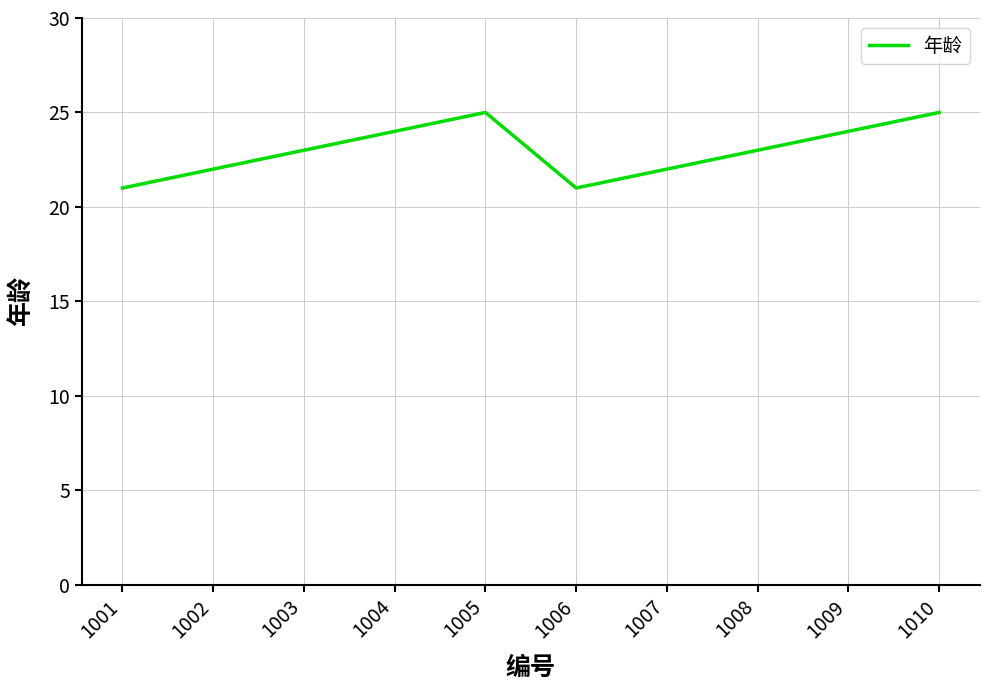

What is the ratio of the value at 1002 to the value at 1009?

0.9